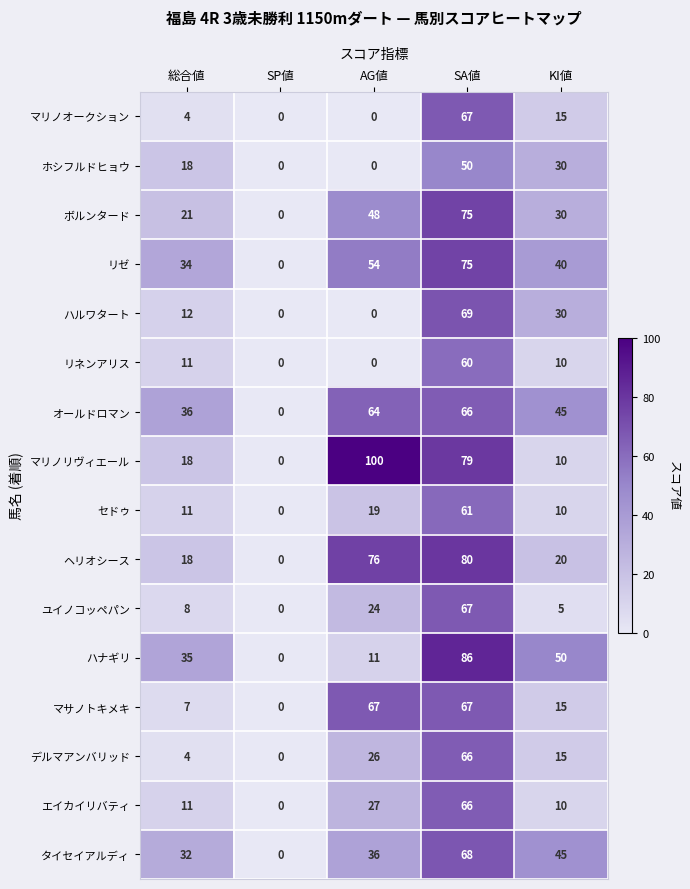

At which category is the sum across all series the highest?

SA値